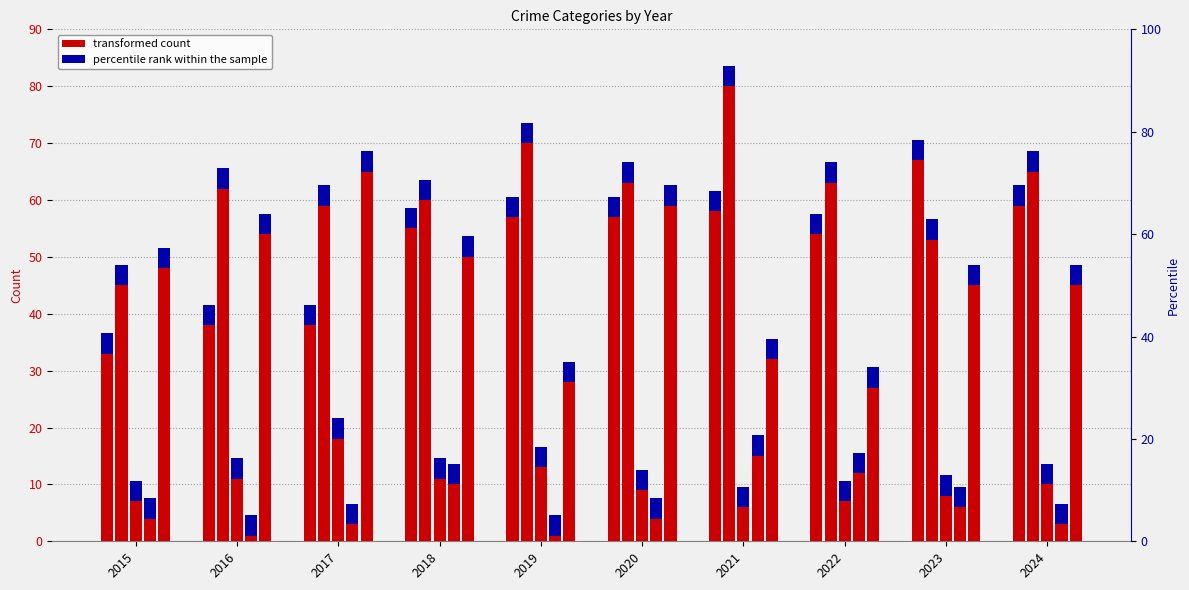

Which label corresponds to the largest value in the chart?

2021